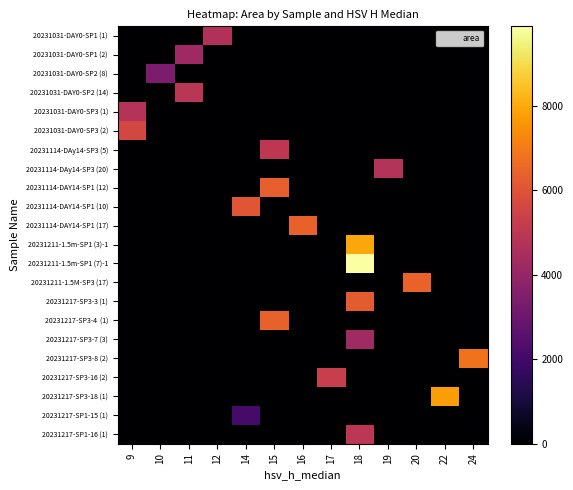

At which category is the sum across all series the highest?

18